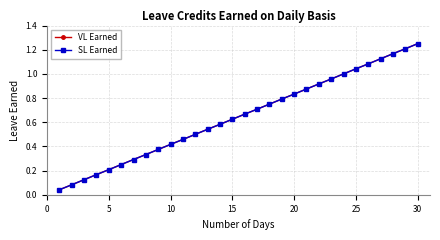

Is this an area chart (filled region under the line)?

No